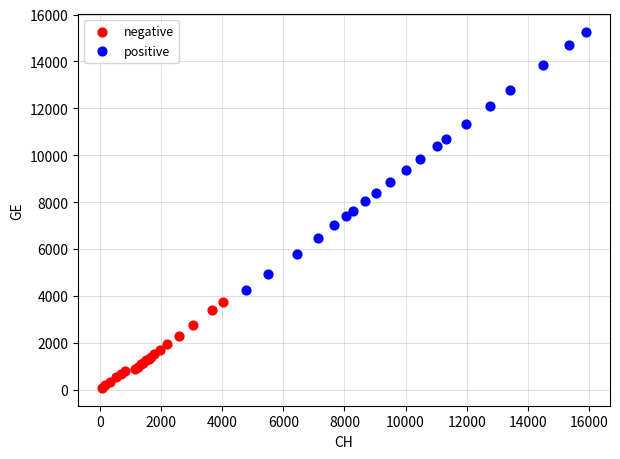

Which series reaches the maximum Y coordinate?

positive